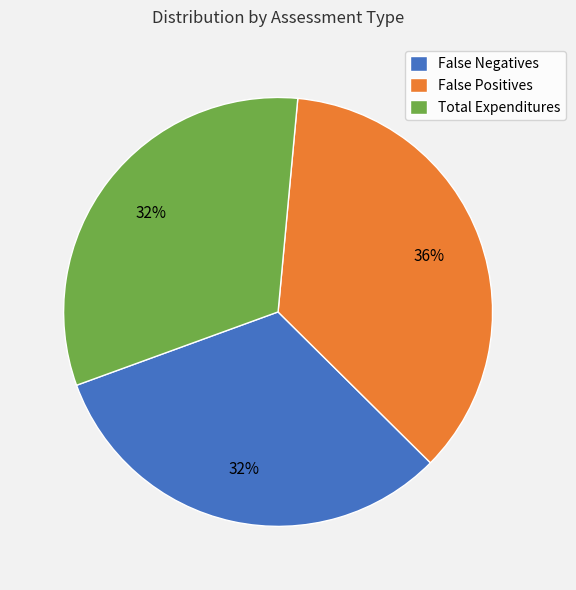

To the nearest percent, what is the difference between the largest and smallest slice percentages?

4%